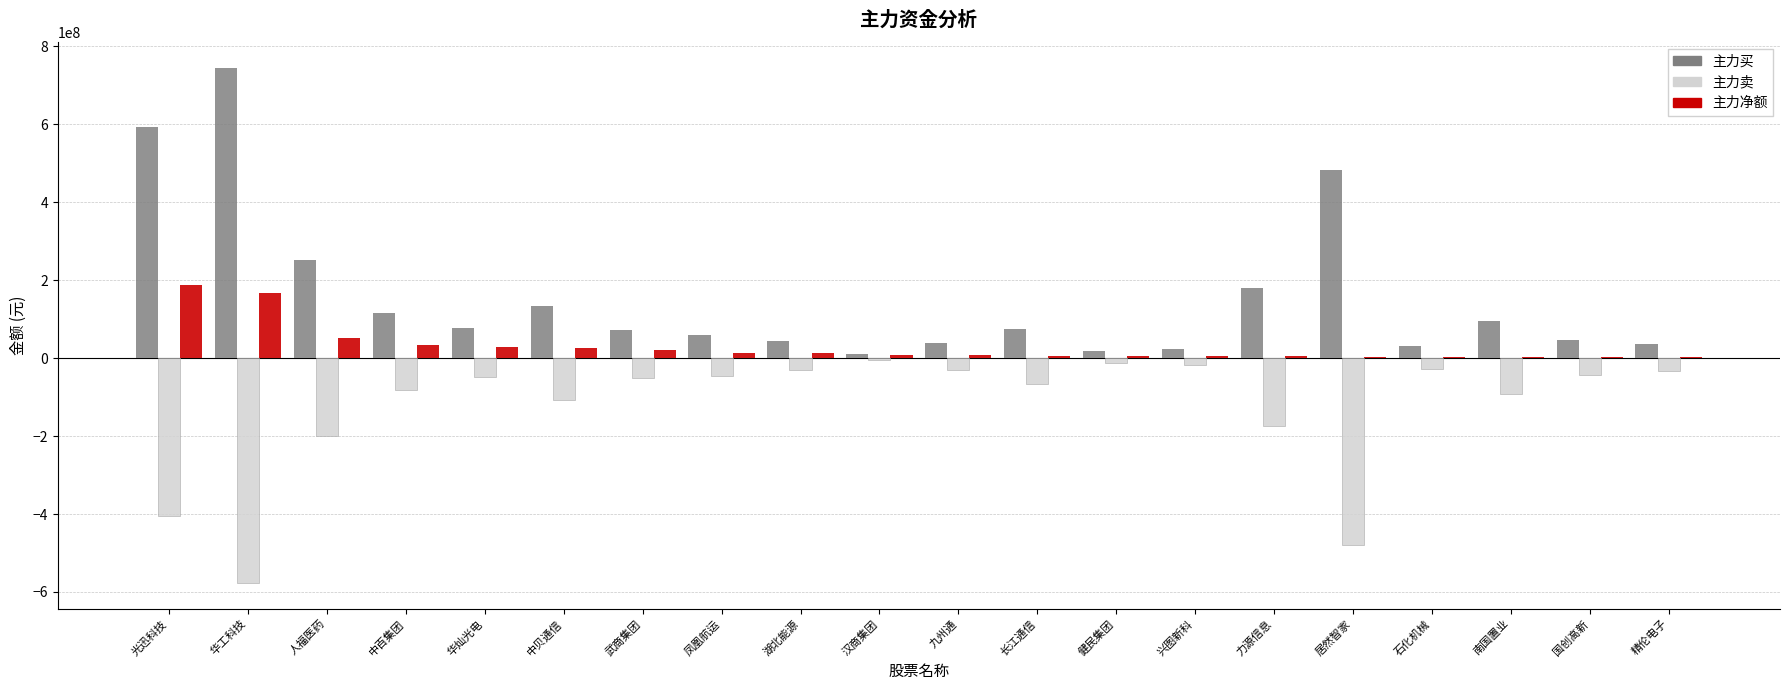

What is the sum of all 主力净额 values?

594523631